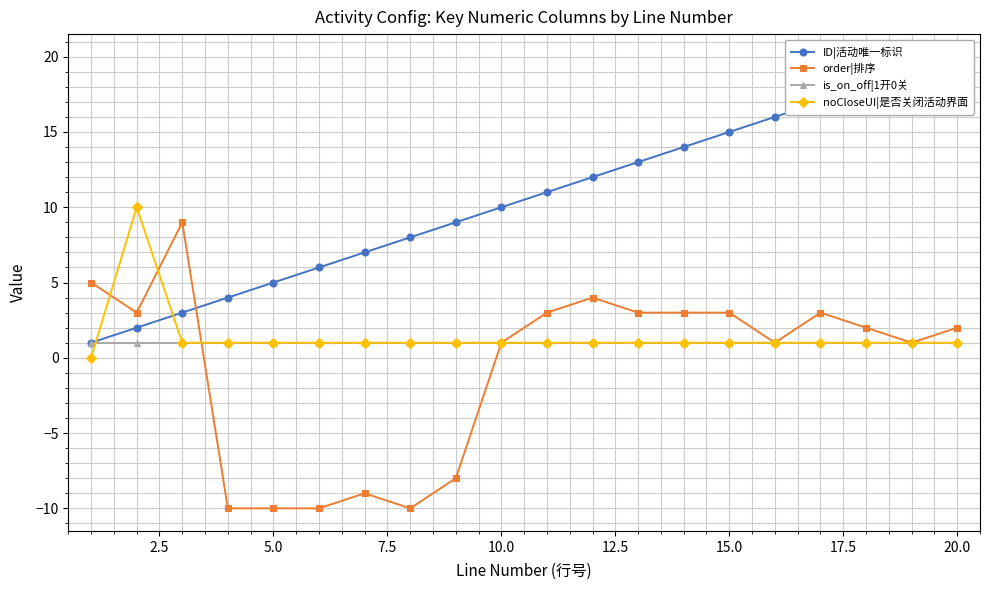

Is it true that noCloseUI|是否关闭活动界面 equals 1 at 20.0?

True